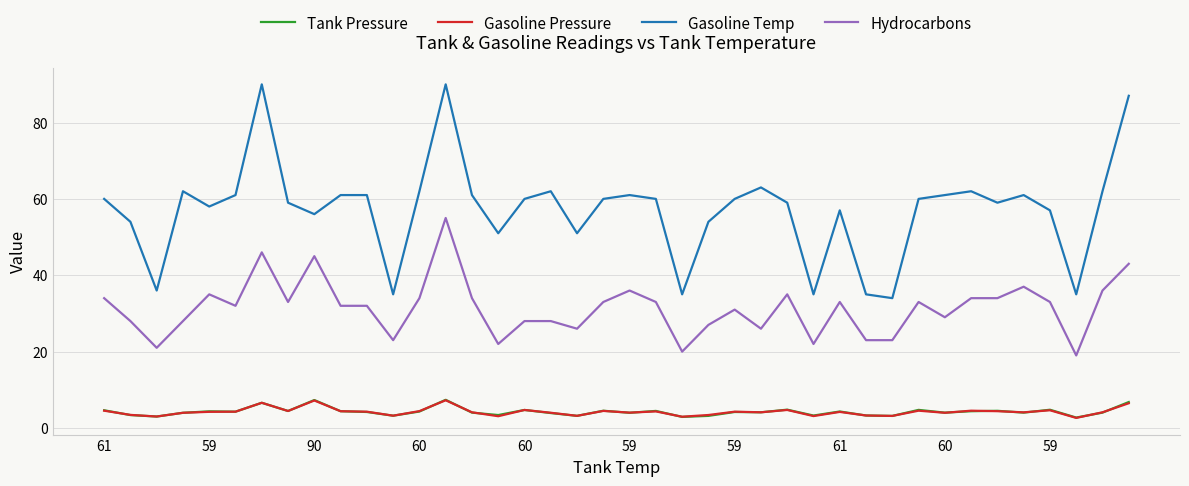

What is the maximum value for Gasoline Temp?

90.0